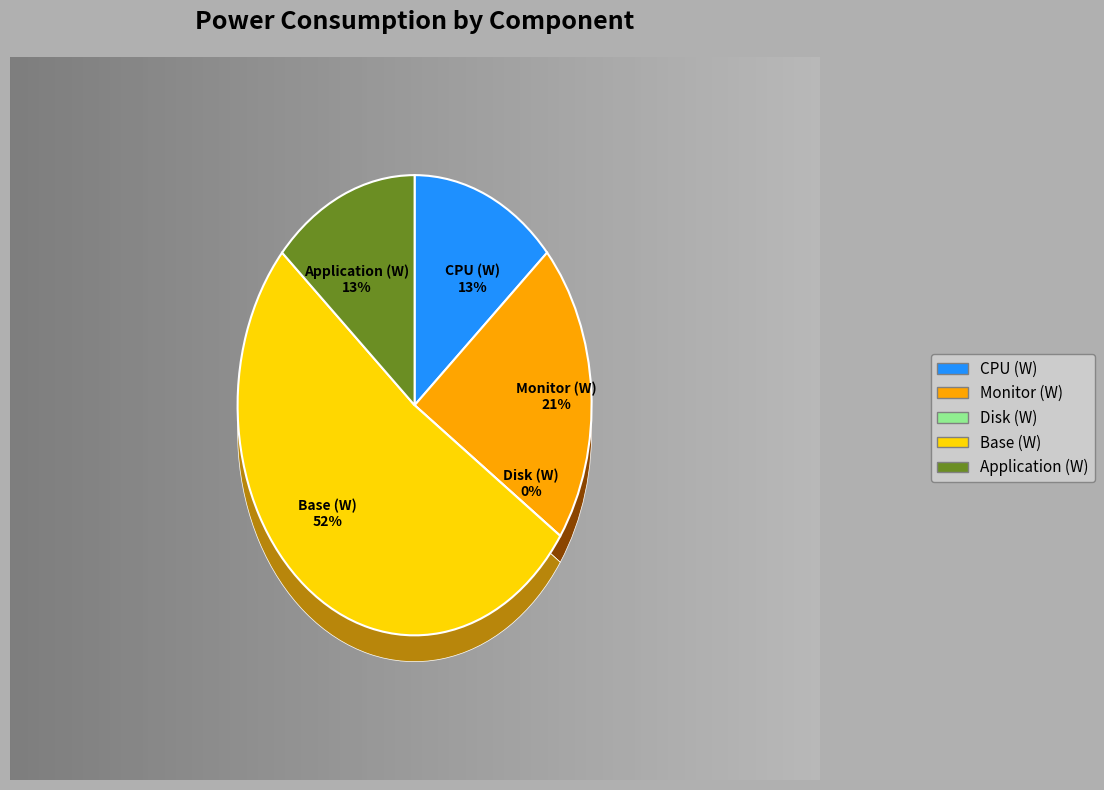

Which category has the biggest portion of the pie?

Base (W)